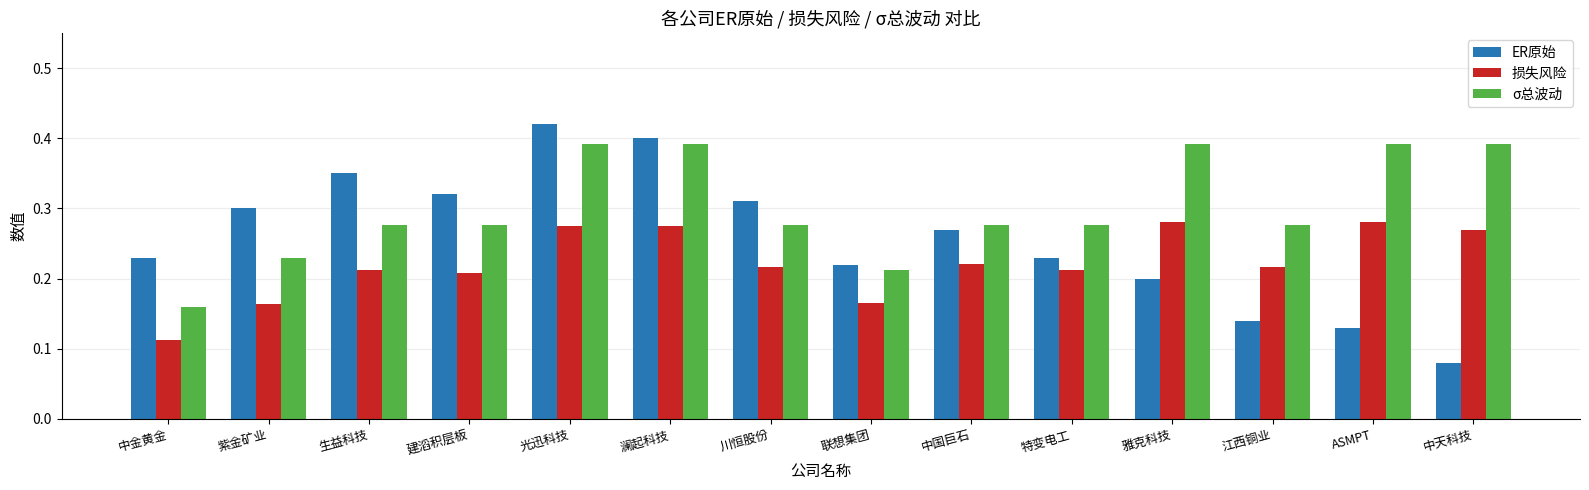

Is the value of 损失风险 at 联想集团 greater than the value of σ总波动 at 联想集团?

No